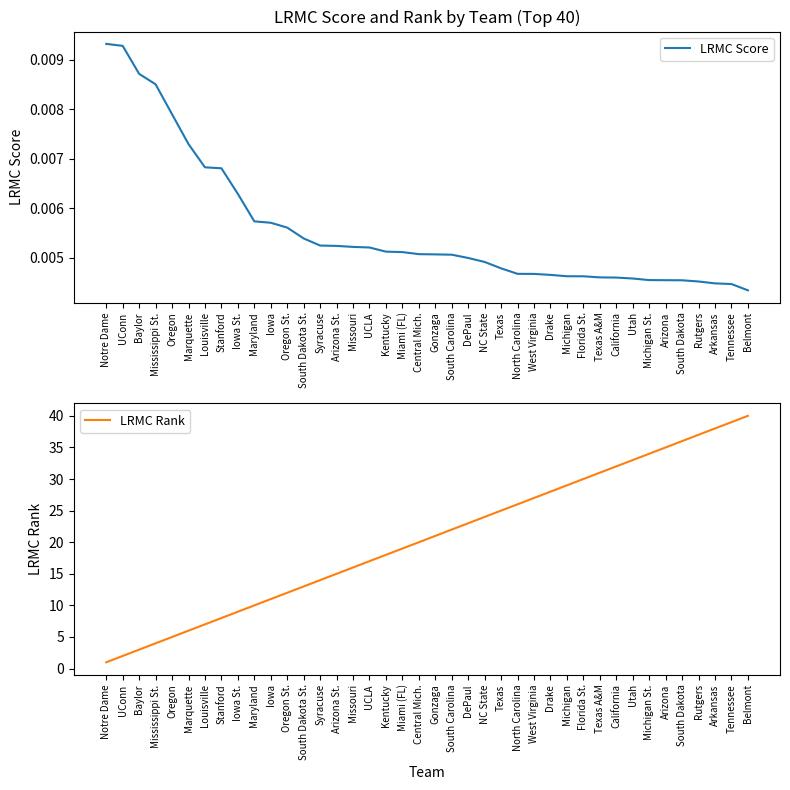

Is this an area chart (filled region under the line)?

No